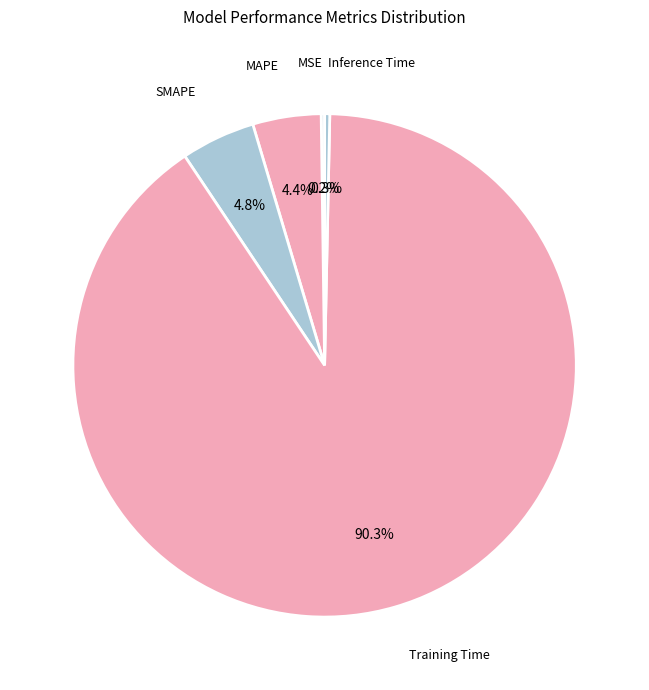

To the nearest percent, what is the difference between the largest and smallest slice percentages?

90%